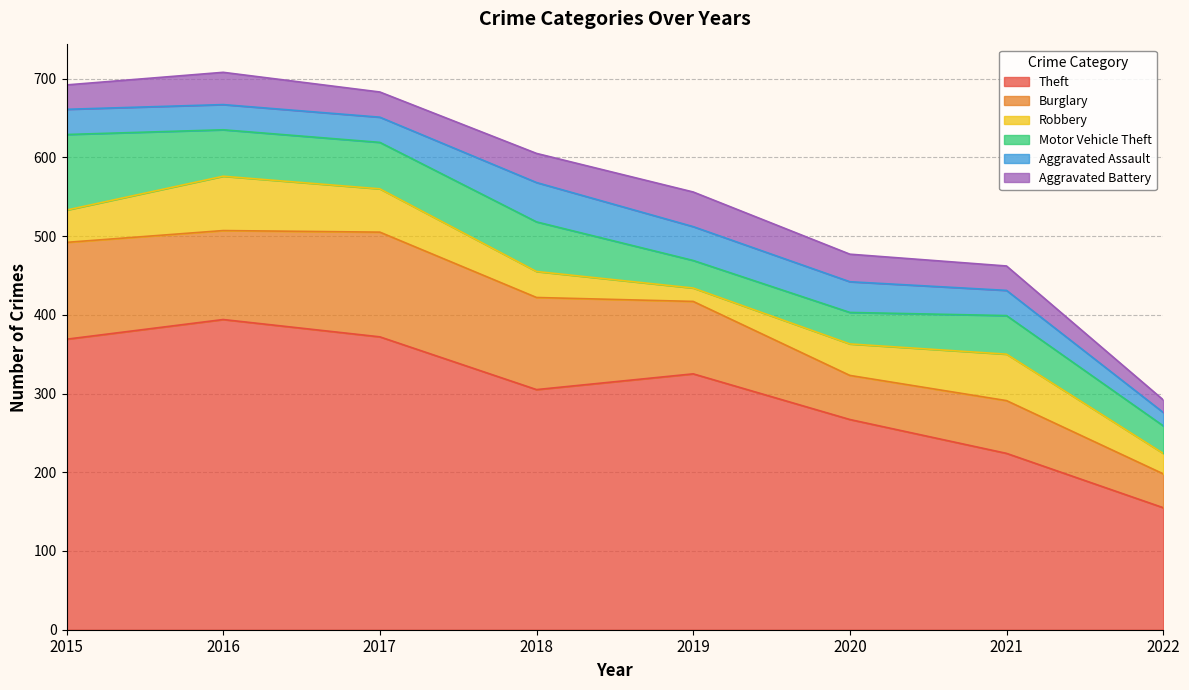

At which category does Burglary reach its first local peak?

2017